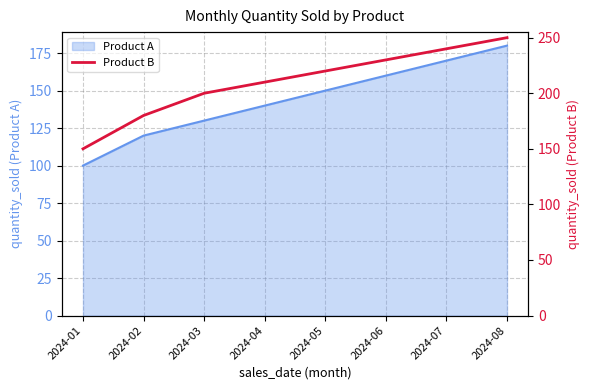

List the labels in order of Product A value, smallest first.

2024-01, 2024-02, 2024-03, 2024-04, 2024-05, 2024-06, 2024-07, 2024-08